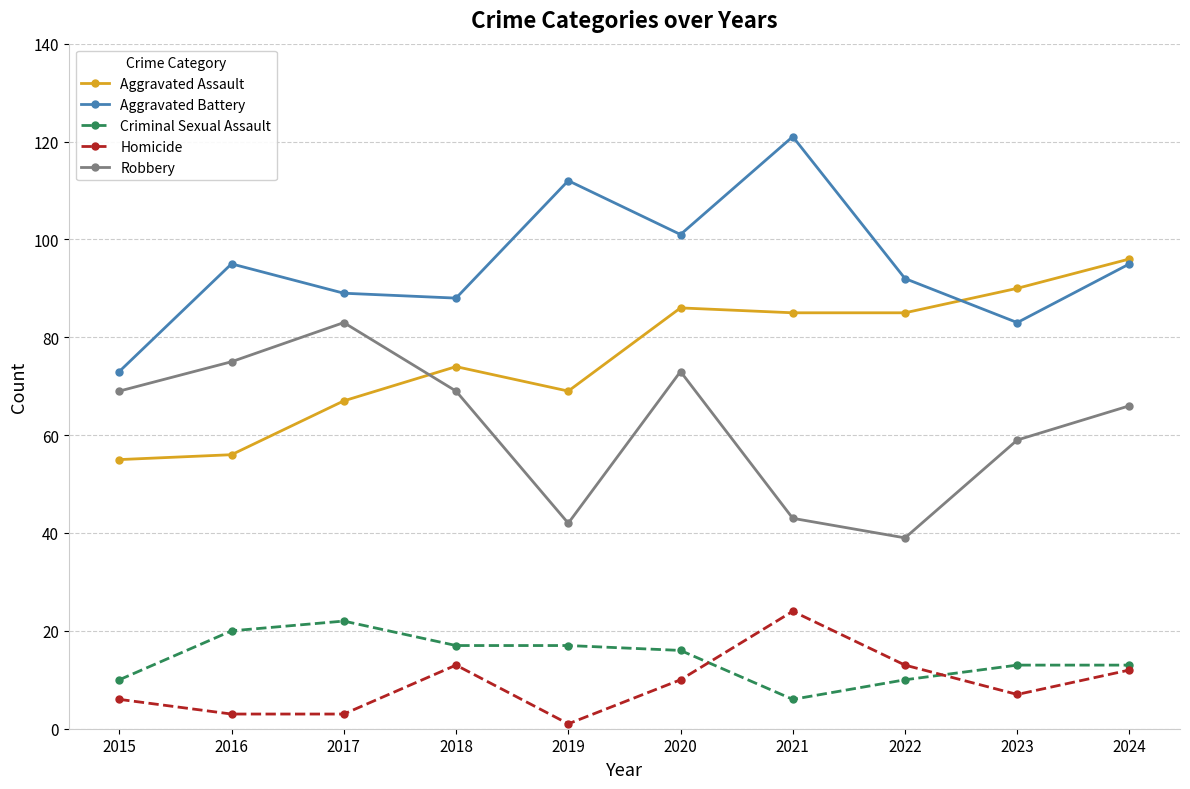

Count the number of categories in the chart.

10